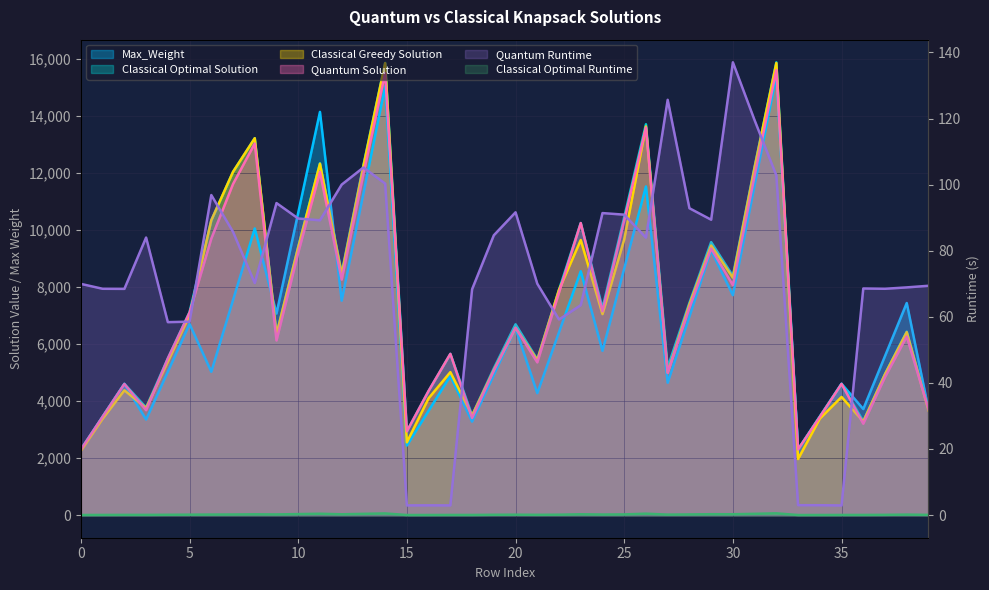

What is the value of the Max_Weight point at the 5th from the left?

5029.0